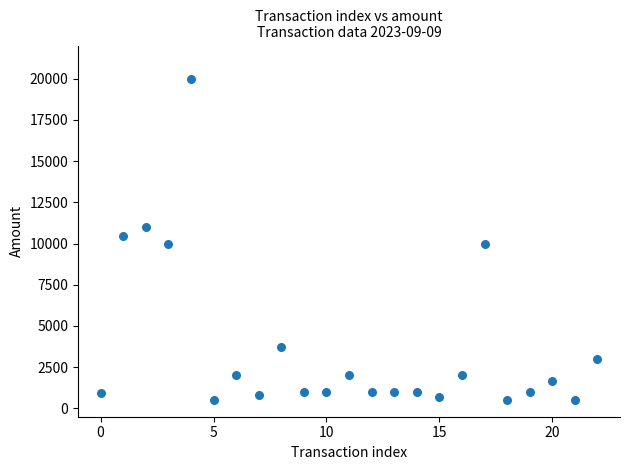

What is the range of Y values (max minus min)?

19500.0